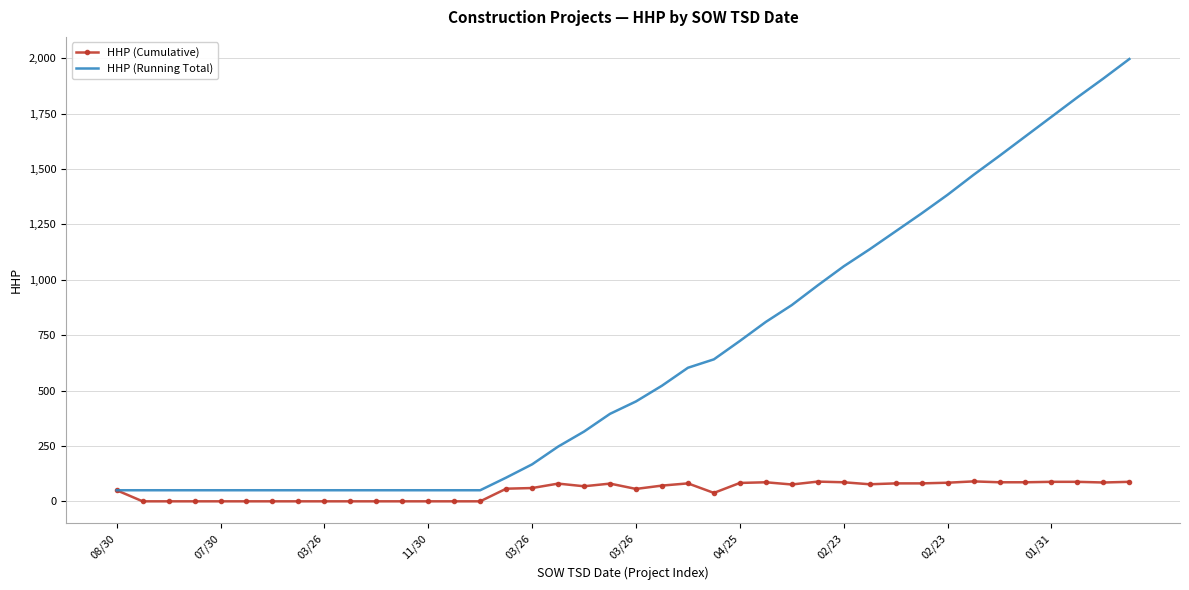

Which series has the widest spread of values?

HHP (Running Total)